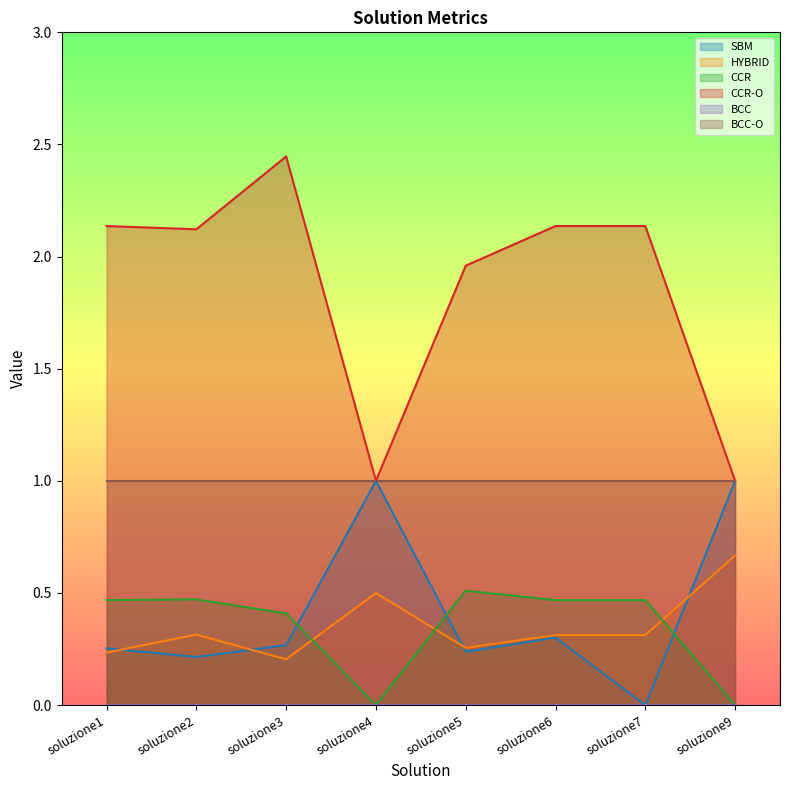

Where is the first local maximum for CCR?

soluzione2